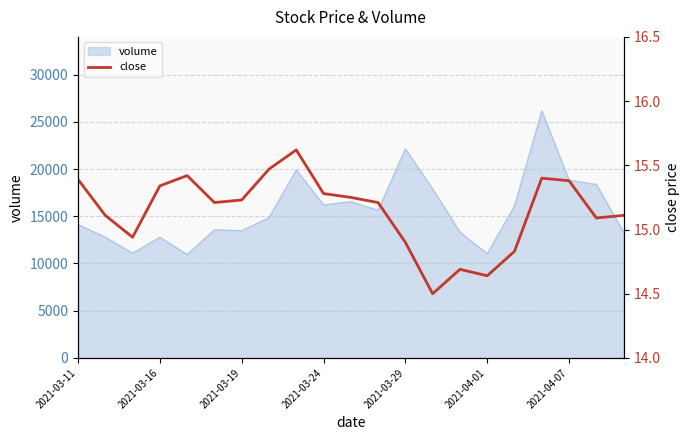

What is the sum of the values at 10 and 9?

30.5